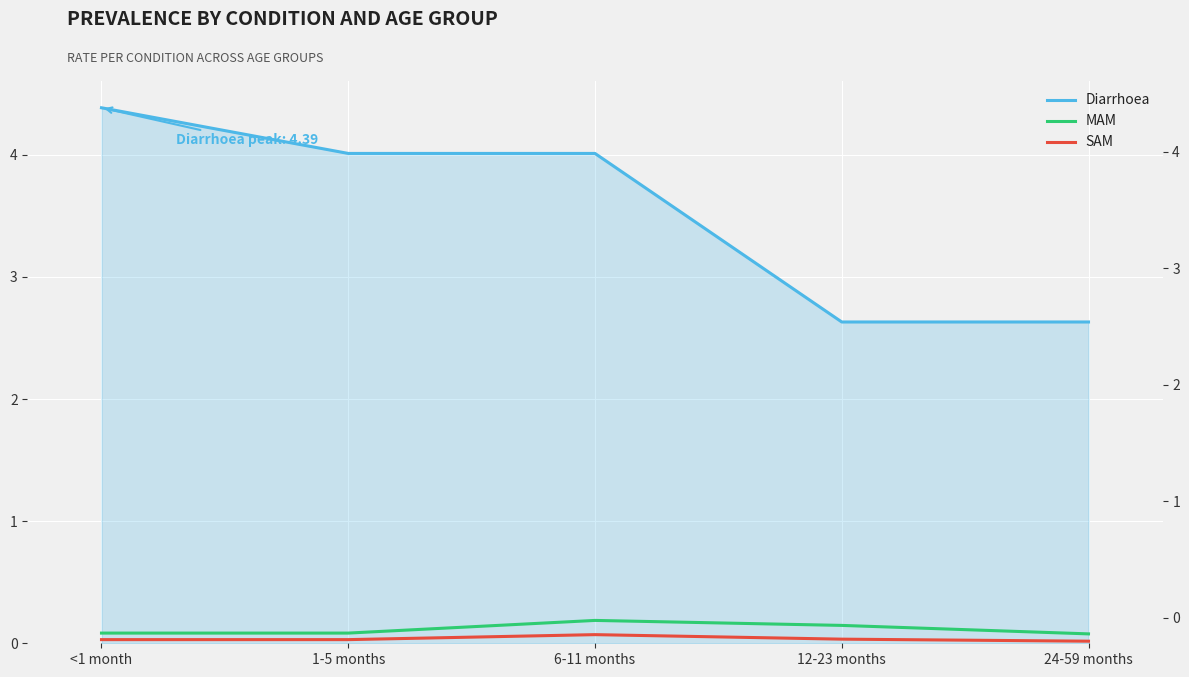

What value does the Diarrhoea series have at <1 month?

4.4